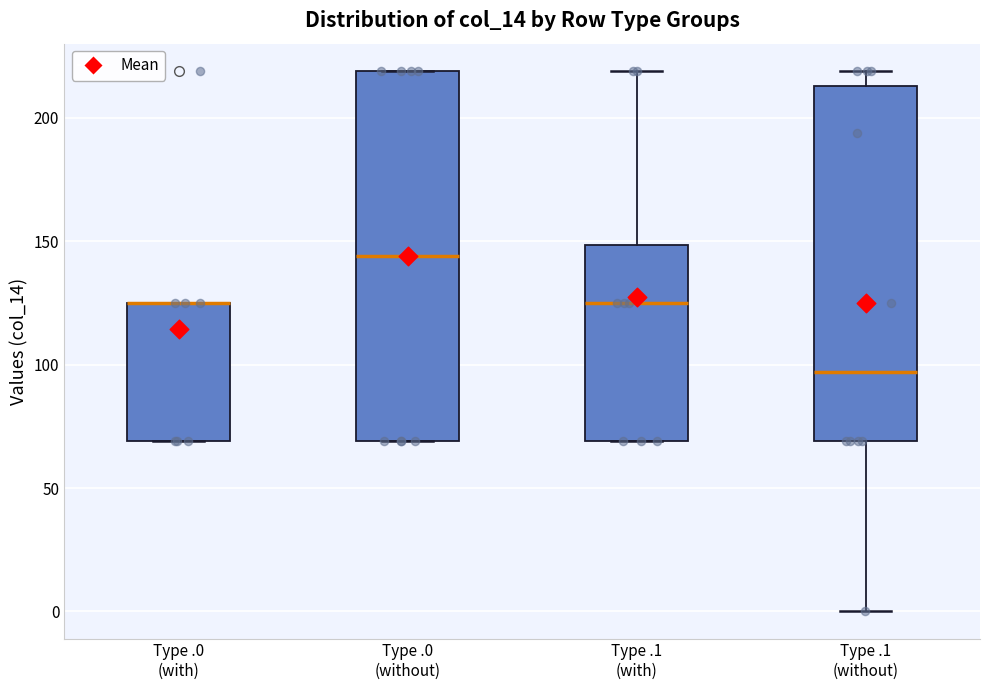

Reading left to right, read every box against the y-axis: the position of its median line, the range the box covers, and the ends of its whiskers. The values are not printed on the chart, so give them approximately, as read against the axis.

Type .0 (with): median 125 (drawn on the box's upper edge), box 70 to 125, whiskers 70 to 125
Type .0 (without): median 145, box 70 to 220, whiskers 70 to 220
Type .1 (with): median 125, box 70 to 150, whiskers 70 to 220
Type .1 (without): median 95, box 70 to 215, whiskers 0 to 220